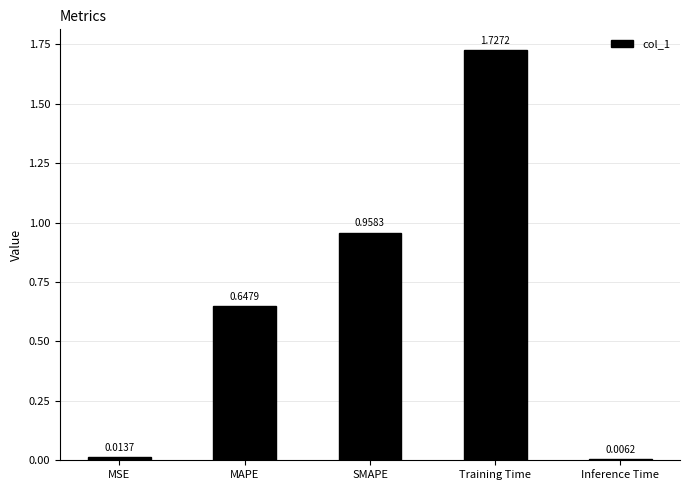

Which category has the lowest value across all series?

Inference Time